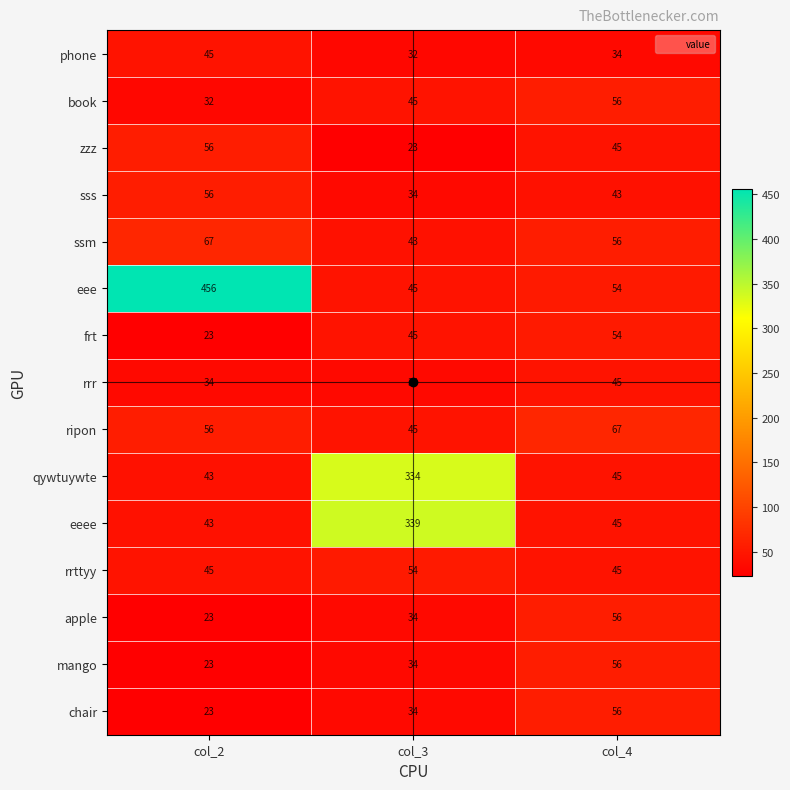

Which series has the largest total across all categories?

eee